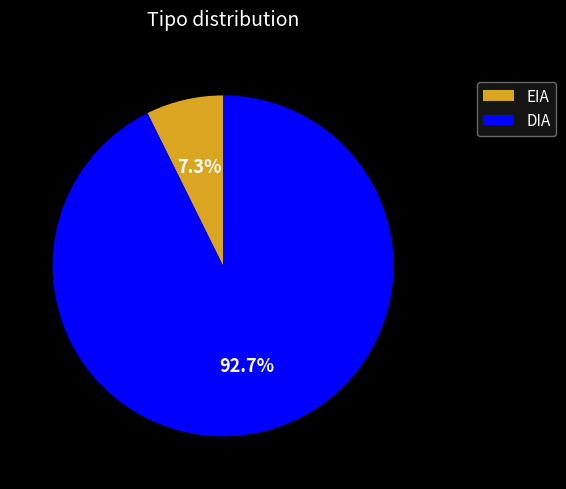

How many slices are in this pie chart?

2